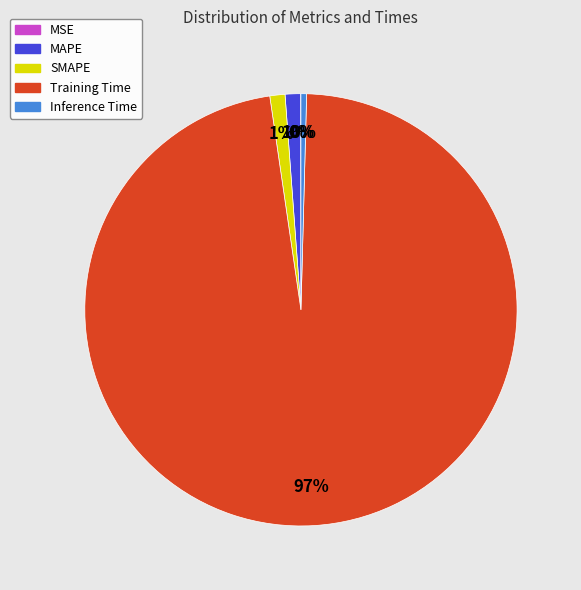

To the nearest percent, what portion does MAPE represent?

1%